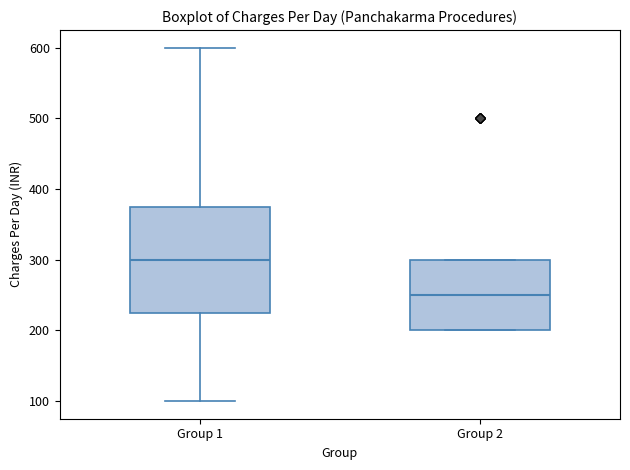

Reading left to right, transcribe this box plot: for each box, give where its median line is, the range the box spans, and where its two whiskers end, as read against the y-axis. The values are not printed on the chart, so give them approximately, as read against the axis.

Group 1: median 300, box 230 to 380, whiskers 100 to 600
Group 2: median 250, box 200 to 300, whiskers 200 to 300